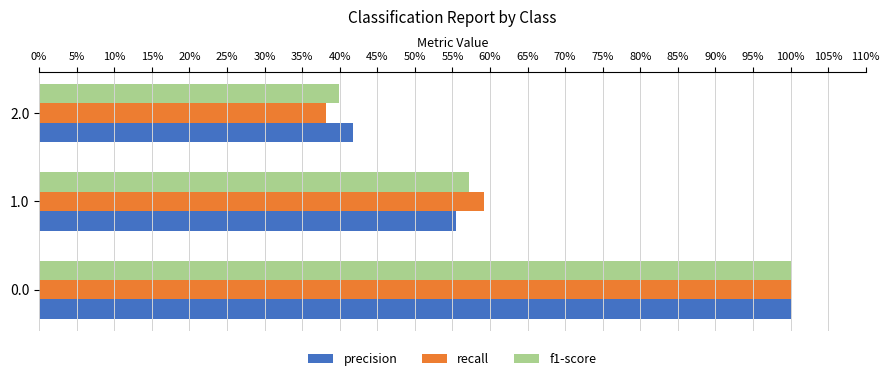

What are all the series names shown in the legend?

precision, recall, f1-score